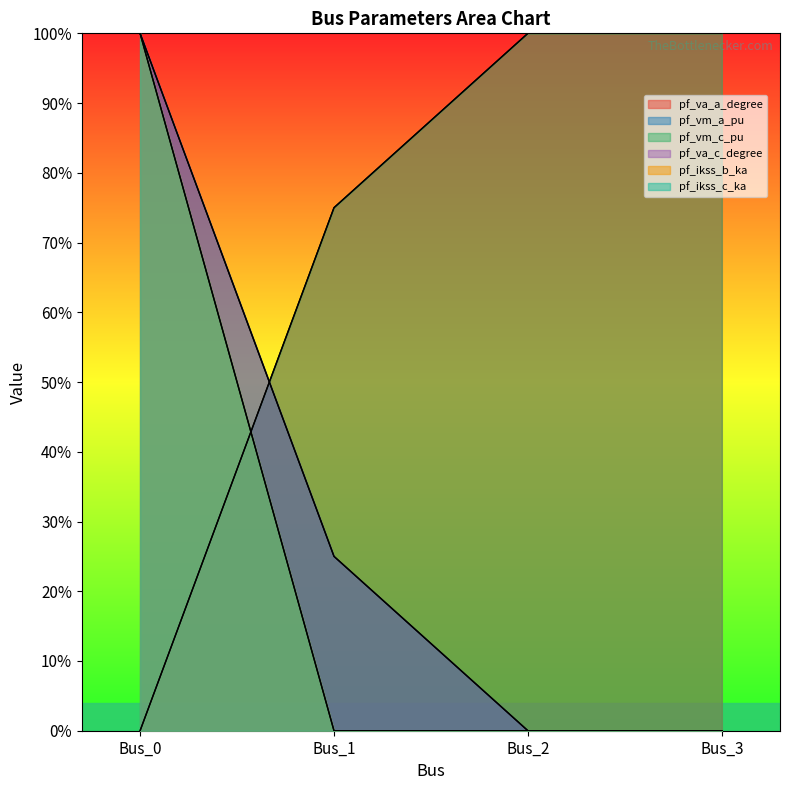

What is the value of the pf_va_c_degree point at the 1st from the left?

1.0